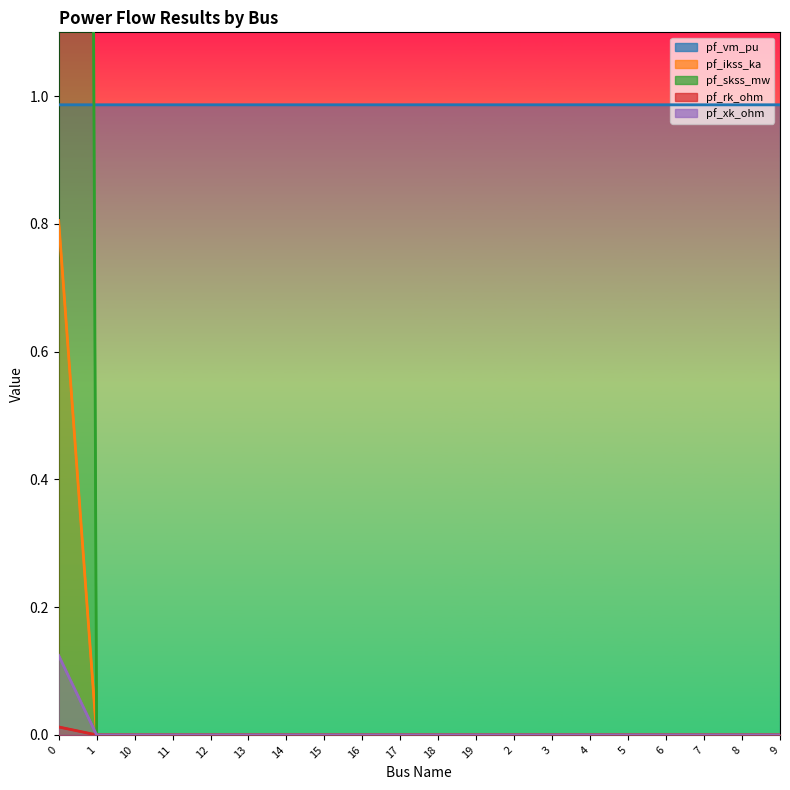

How many distinct data groups are displayed?

5